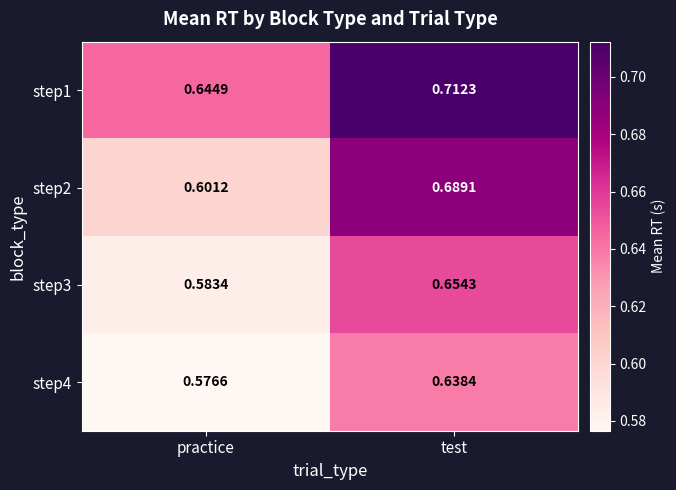

At which label is step4 closest to 0?

practice